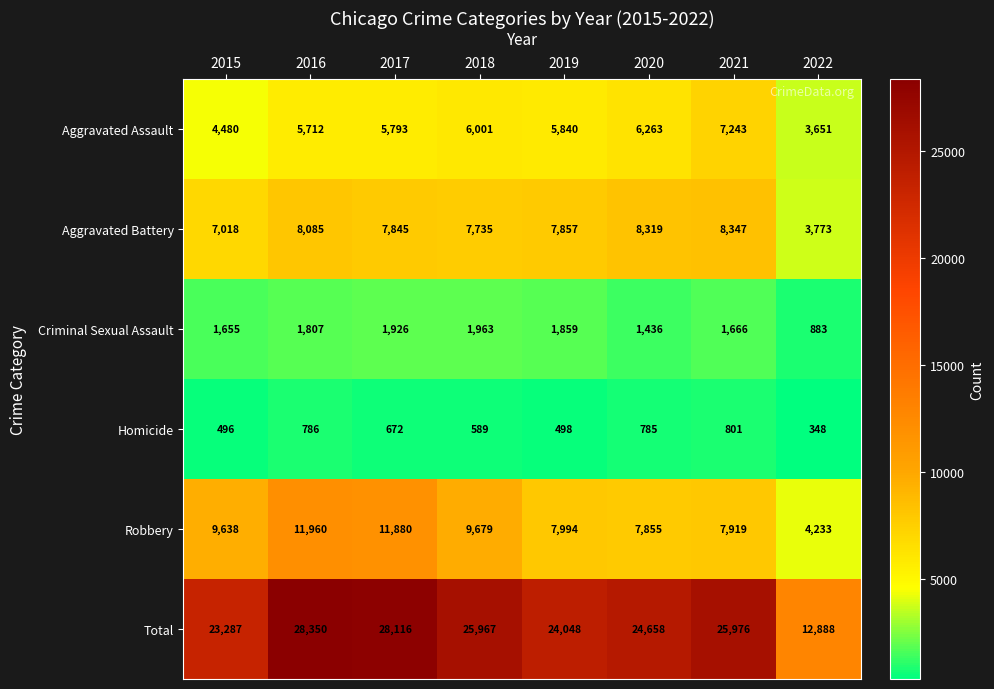

What is the approximate value of Homicide at 2015?

496